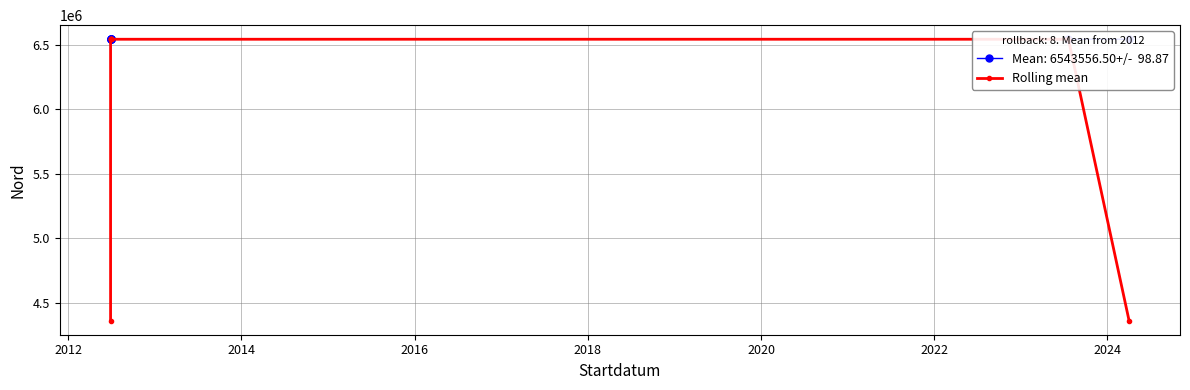

How many data points does each series have?

8